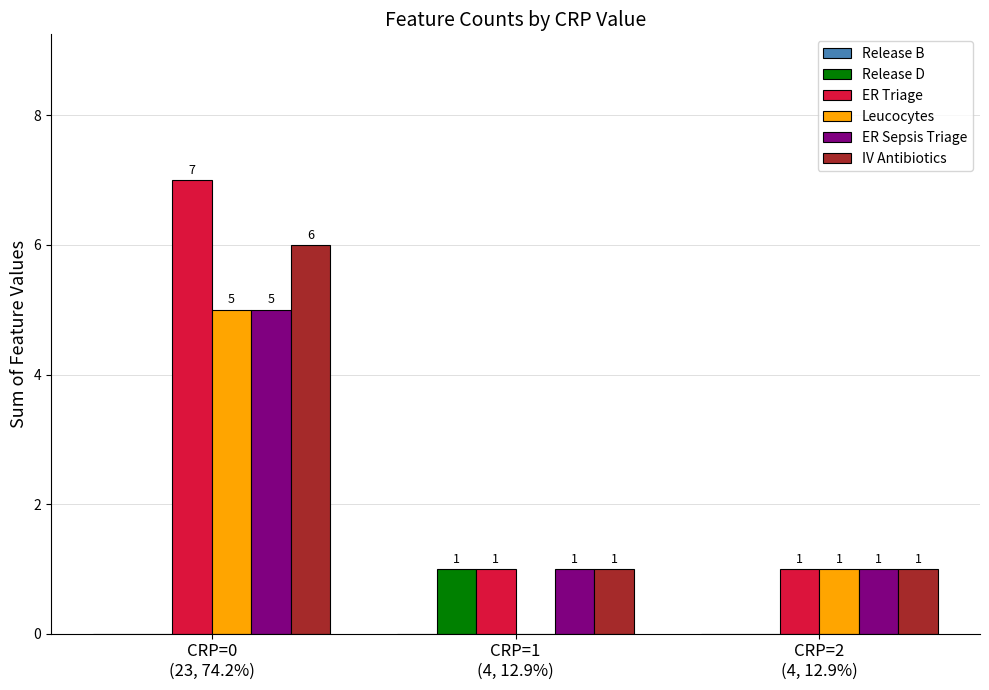

The ER Sepsis Triage series shows 3 at CRP=0
(23, 74.2%). True or false?

False